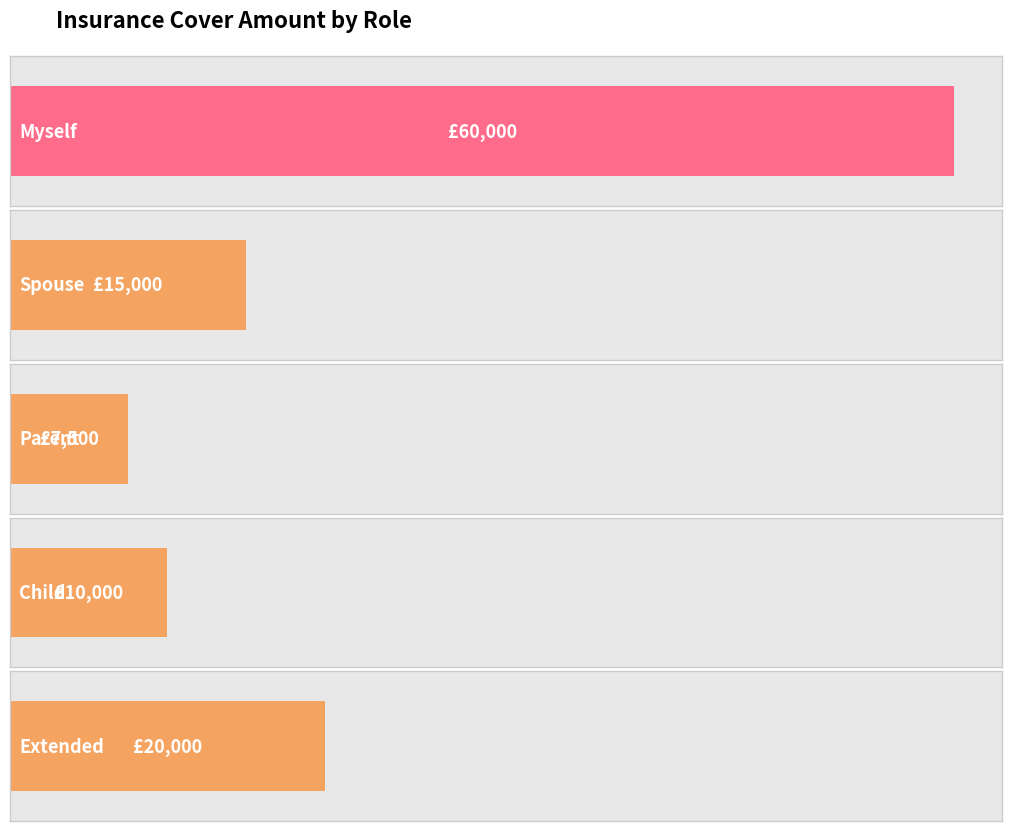

What value does the data have at Parent?

7500